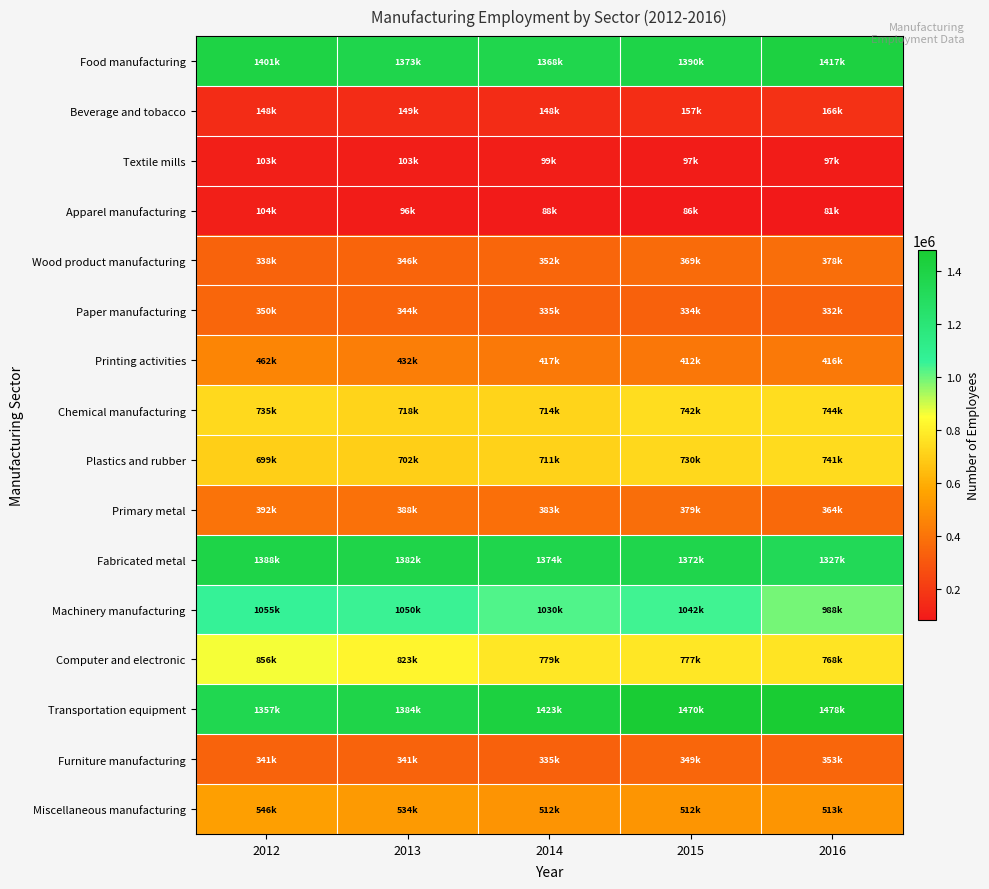

How many distinct data groups are displayed?

16